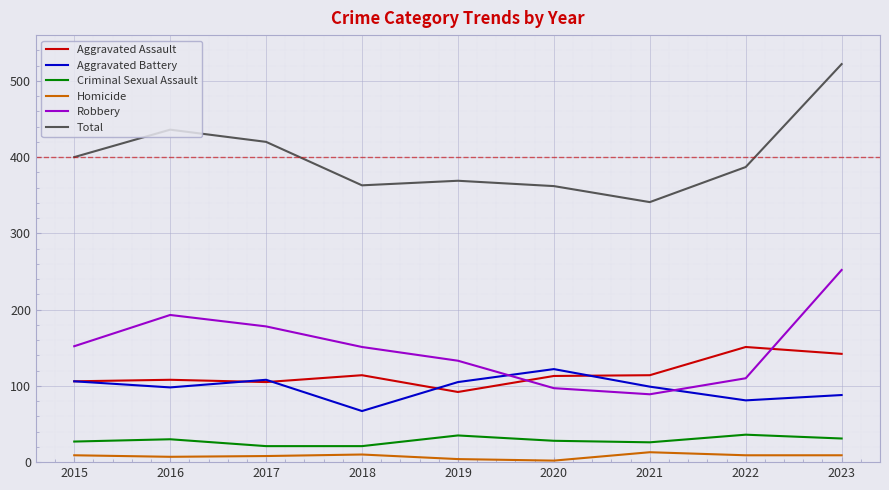

How many intersections are there between Aggravated Assault and Robbery?

2